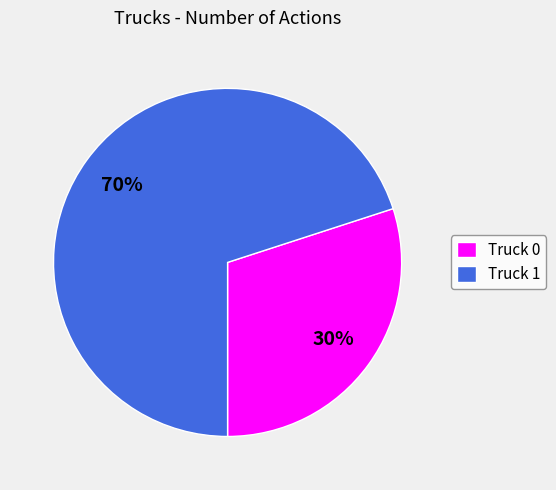

Rank the categories by value from lowest to highest.

Truck 0, Truck 1